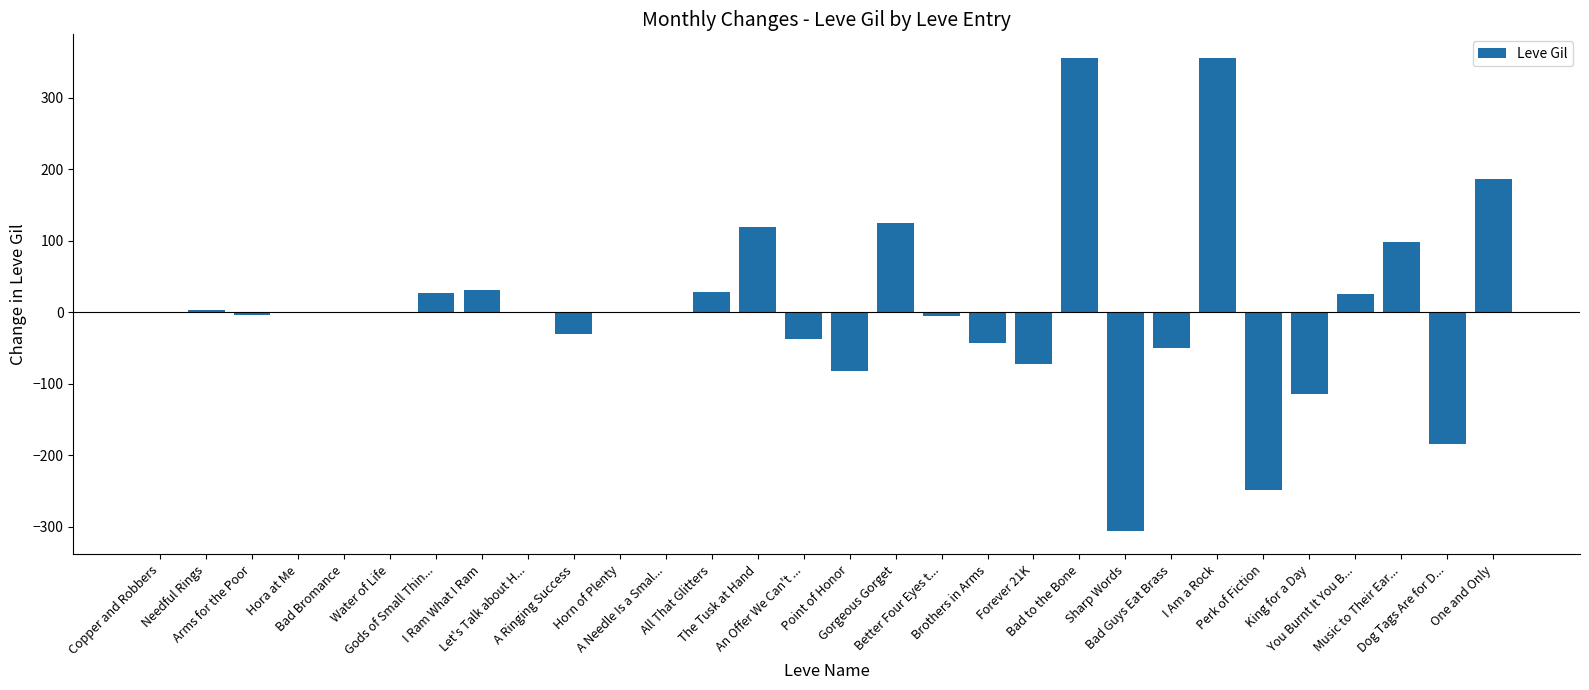

What is the greatest value displayed?

356